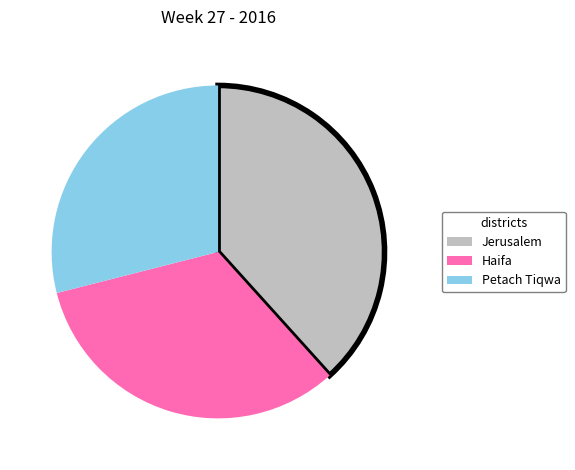

The Jerusalem slice represents 46% of the pie. True or false?

False